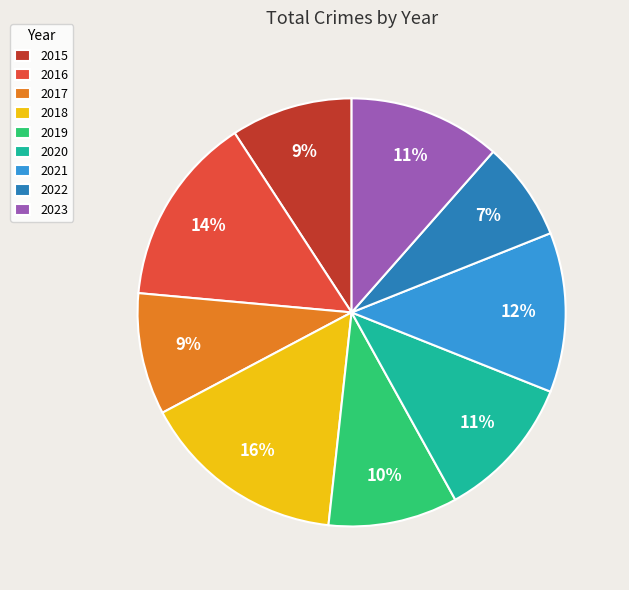

Which slice is the largest?

2018